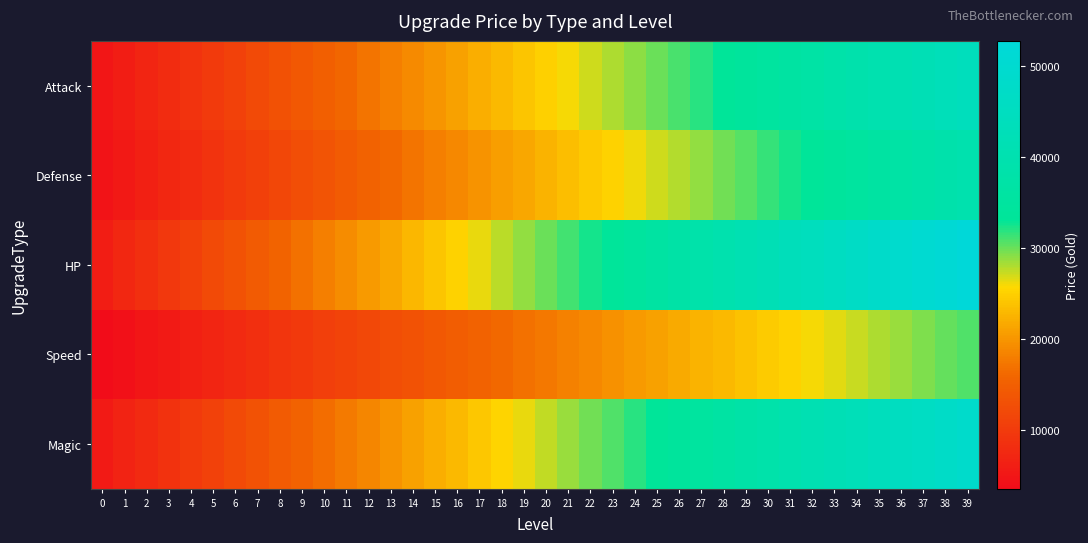

At how many categories does at least one series exceed 45066?

7